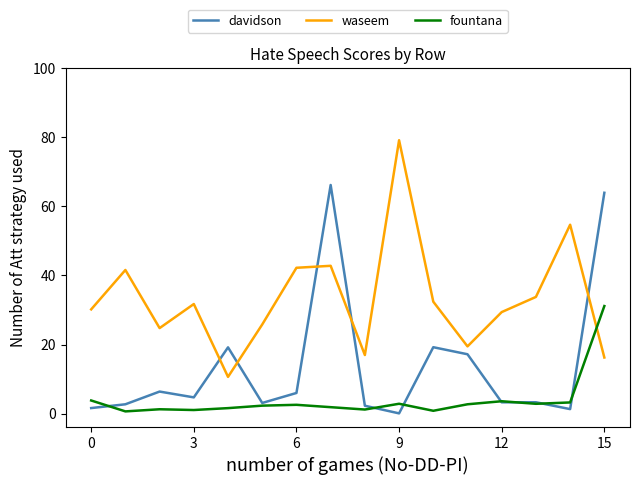

Which series has the largest total across all categories?

waseem